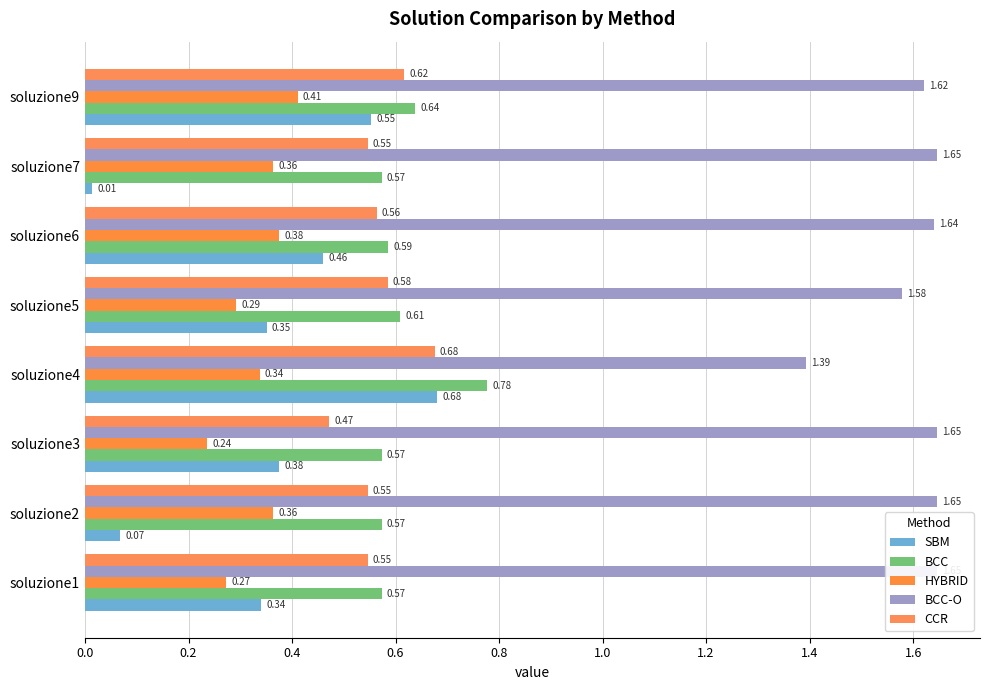

Count the number of categories in the chart.

8